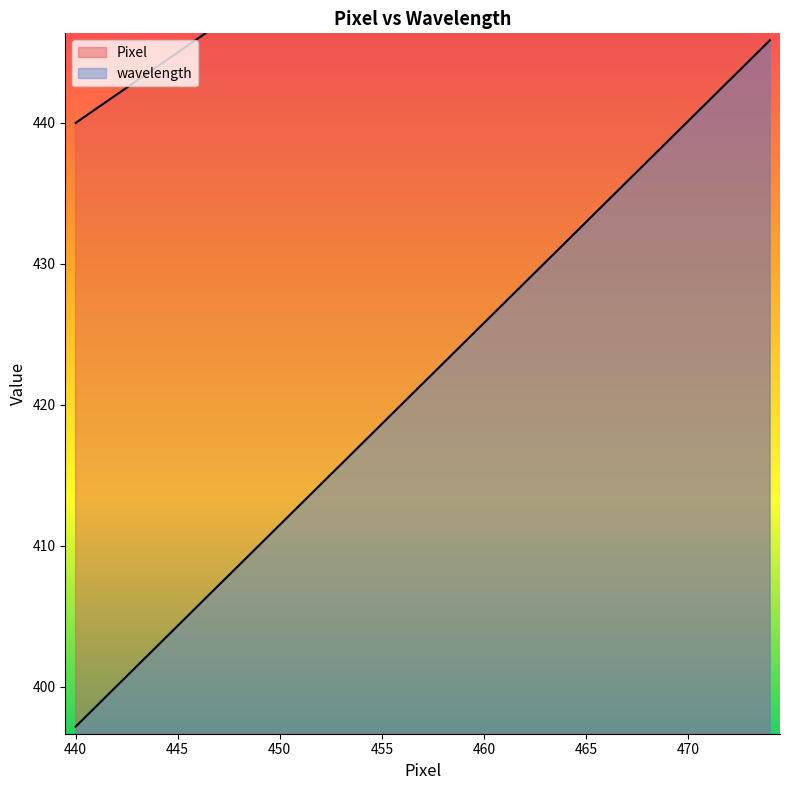

True or false: wavelength has a value of 424.4 at 459.

True